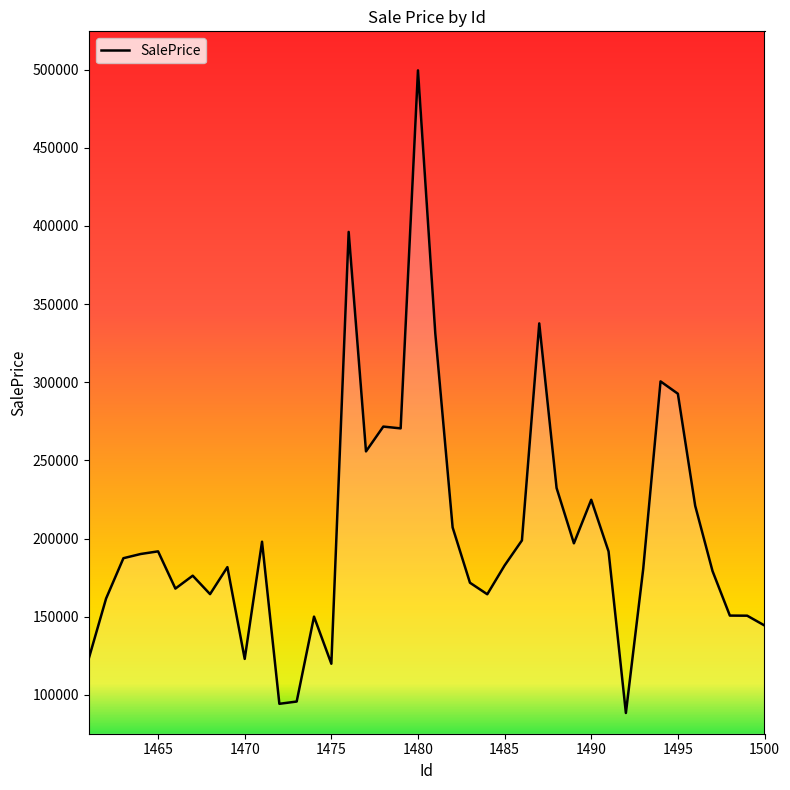

What is the difference between the maximum and minimum values?

411123.6